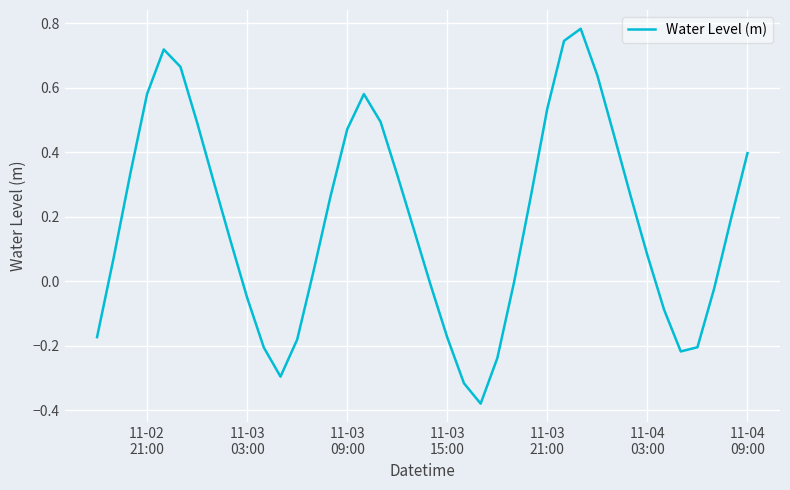

True or false: there are more than 2 points higher than both neighbors.

True